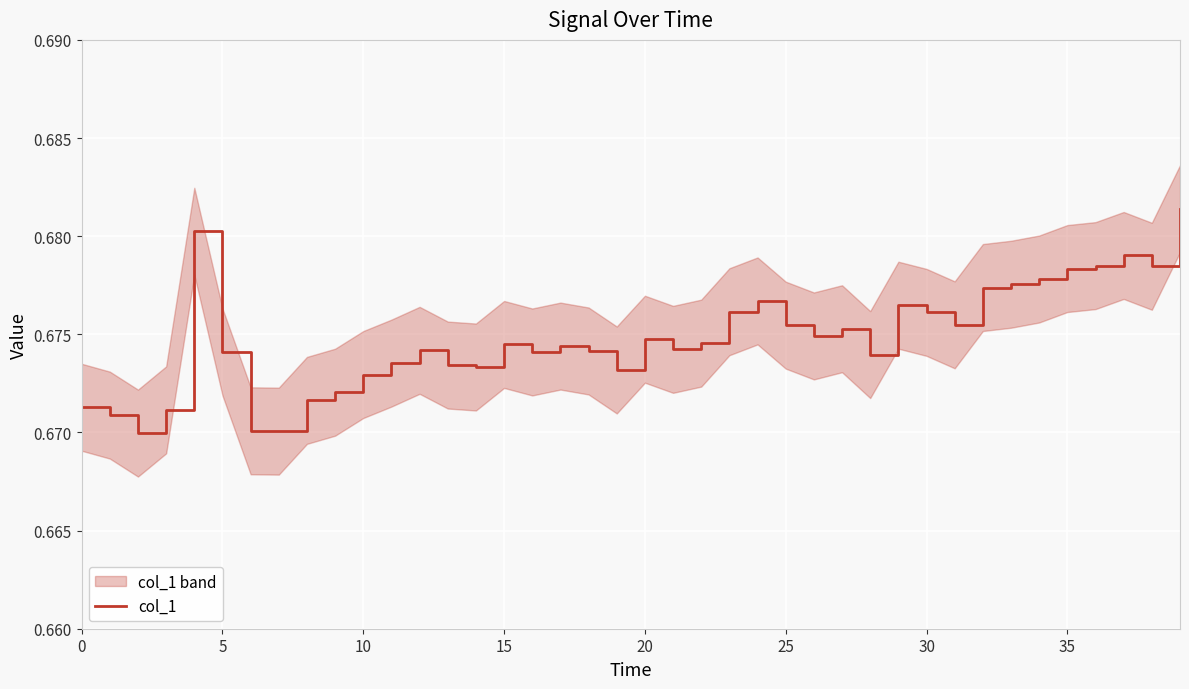

What is the label of the 21st point from the left?

20